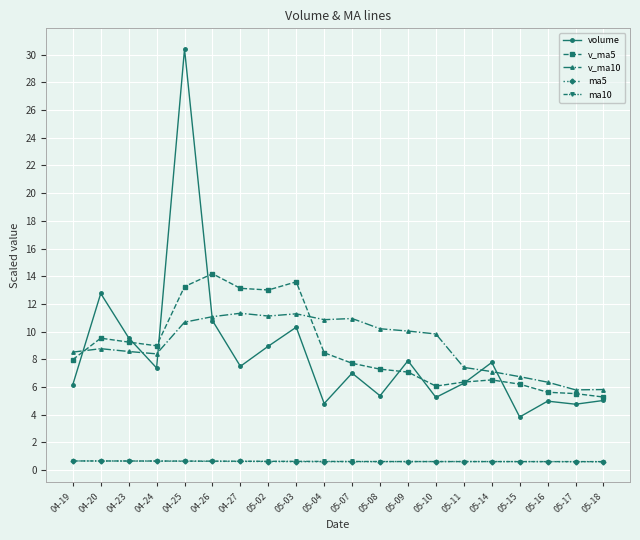

How many lines are shown in the chart?

5